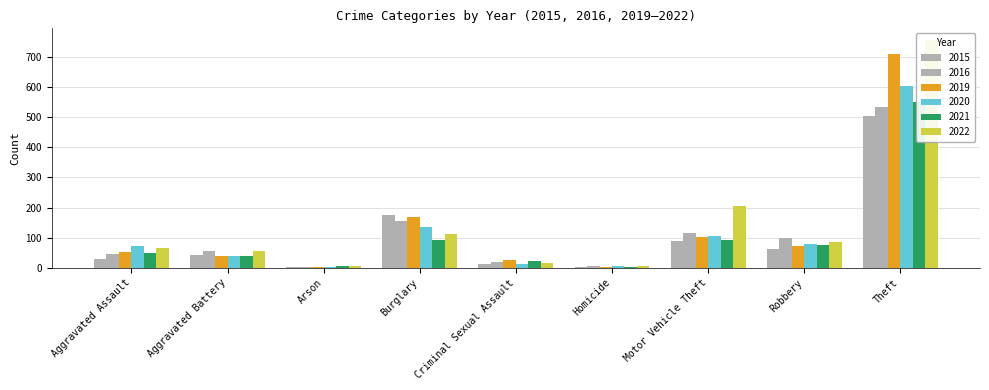

What is the label of the 5th bar from the left?

Criminal Sexual Assault